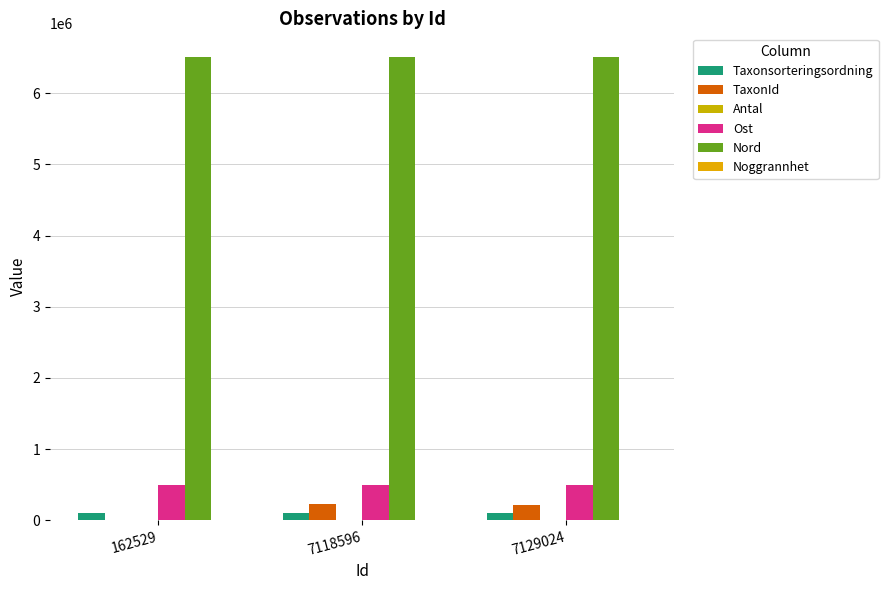

What is the sum of all Nord values?

19546670